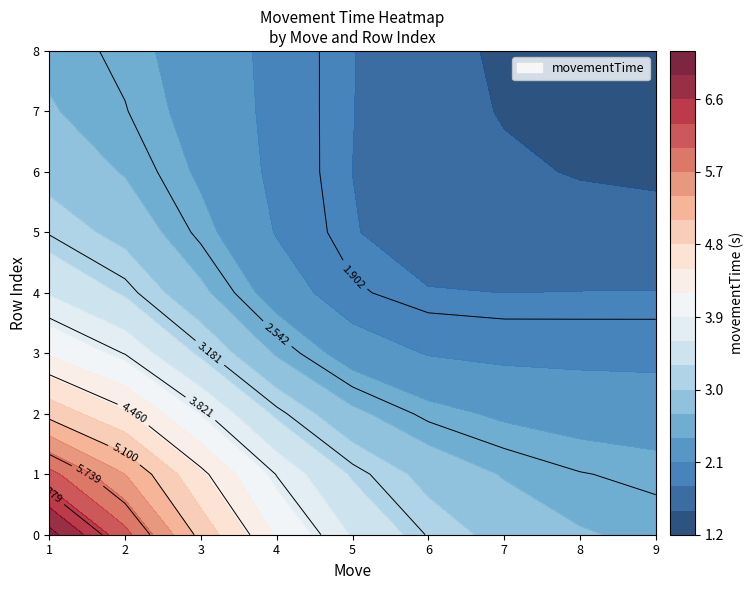

How many categories are shown in the chart?

9